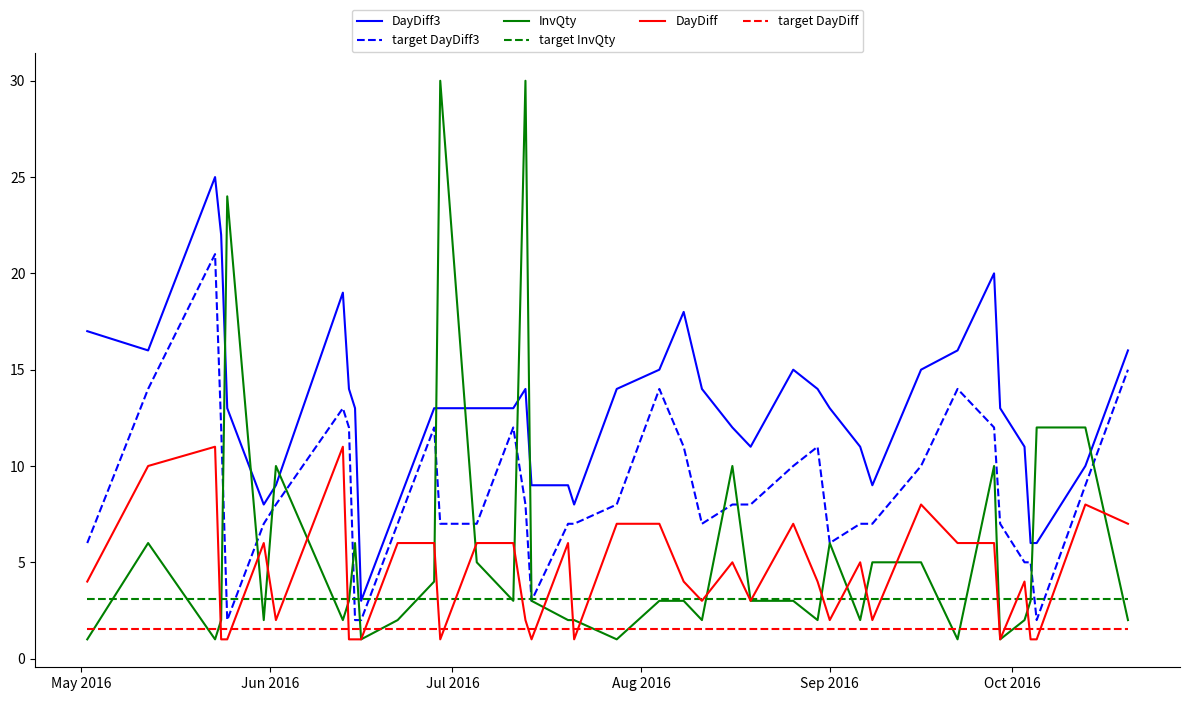

Which series has the largest range (max minus min)?

InvQty